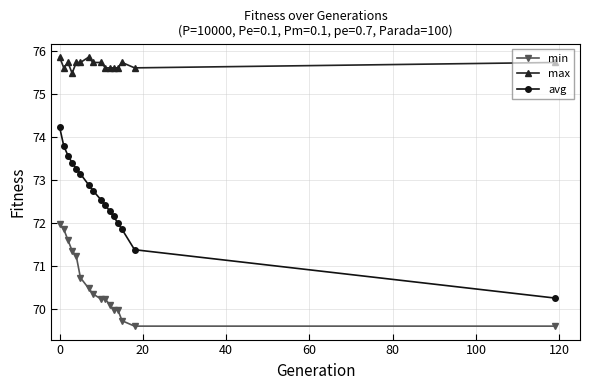

What is the value of the max point at the 6th from the left?

75.7